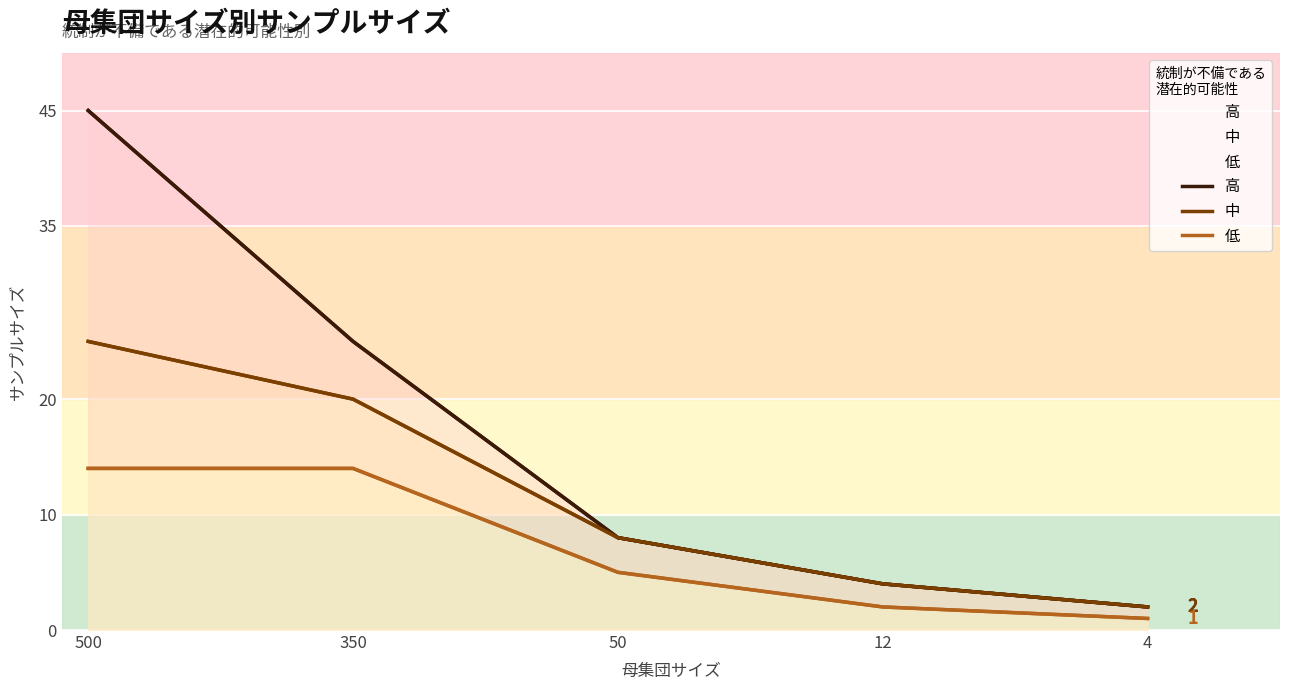

Is it true that 低 equals 23 at 350?

False